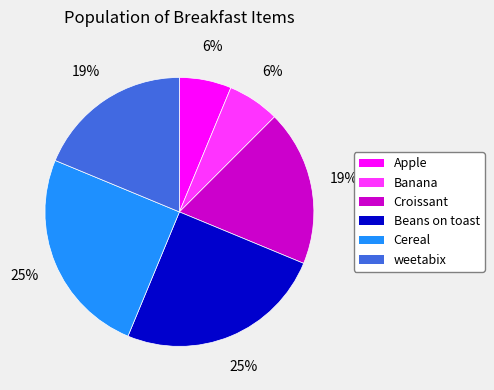

Is there any slice that represents more than half of the pie?

No